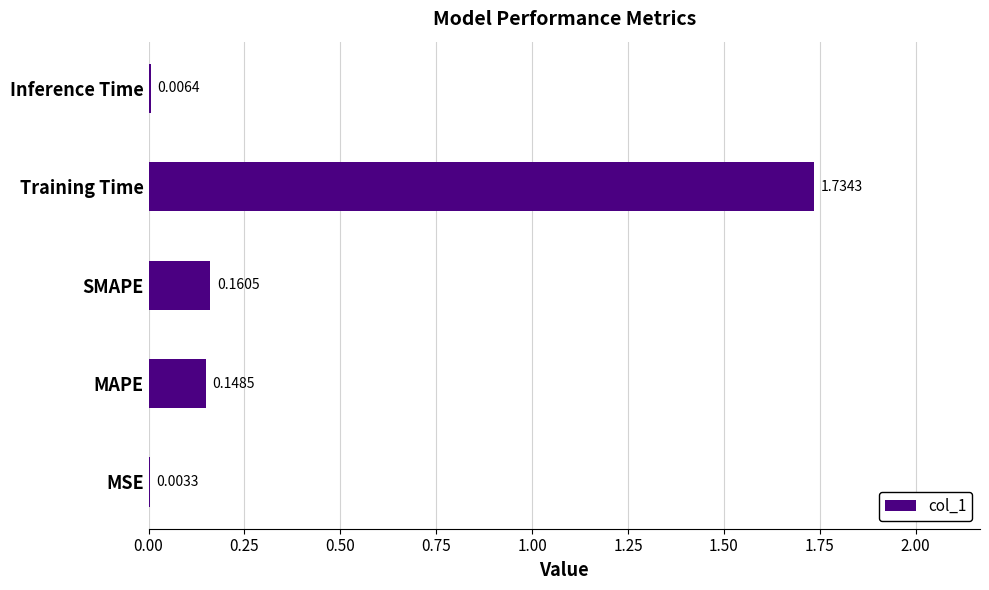

What is the change in value from MSE to SMAPE?

+0.2